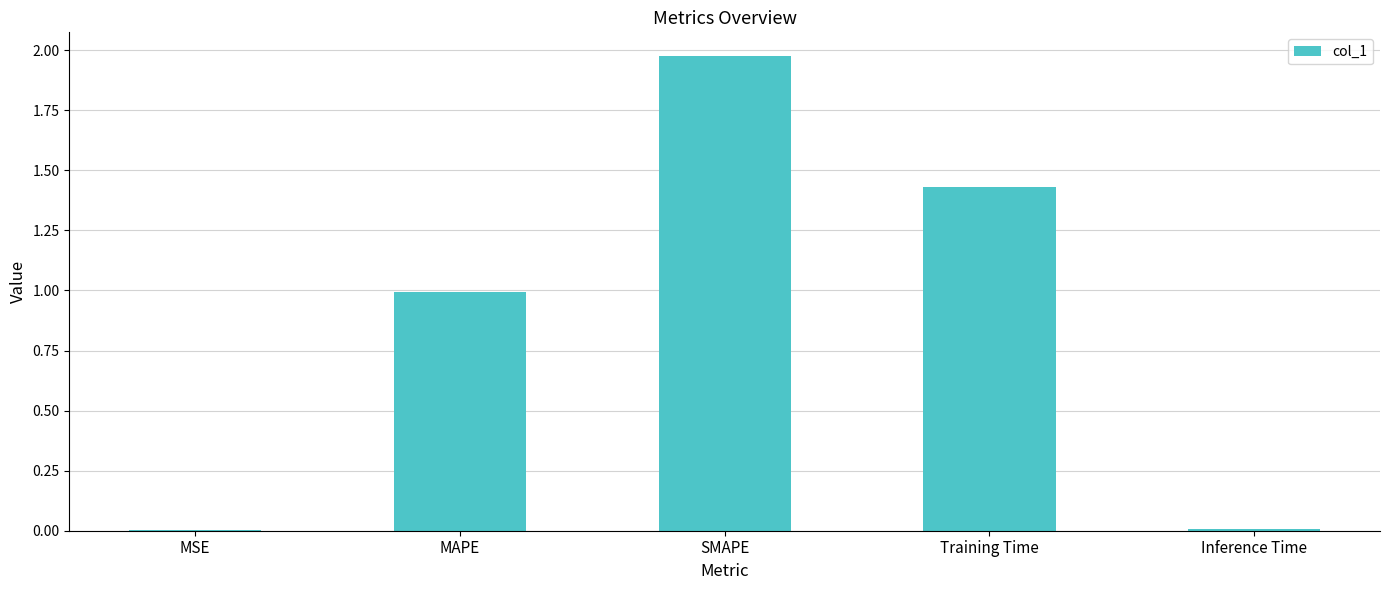

What is the sum of the values at MAPE and SMAPE?

3.0